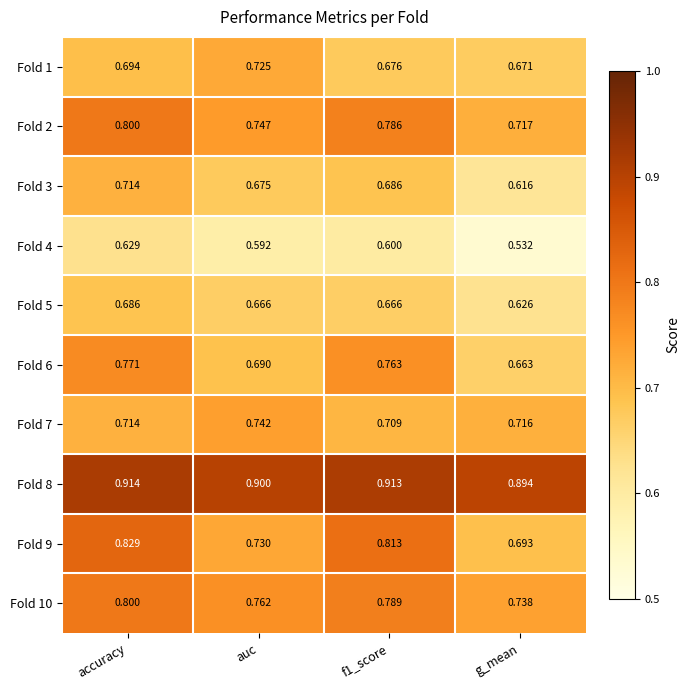

Is the value of Fold 10 at f1_score greater than the value of Fold 8 at accuracy?

No